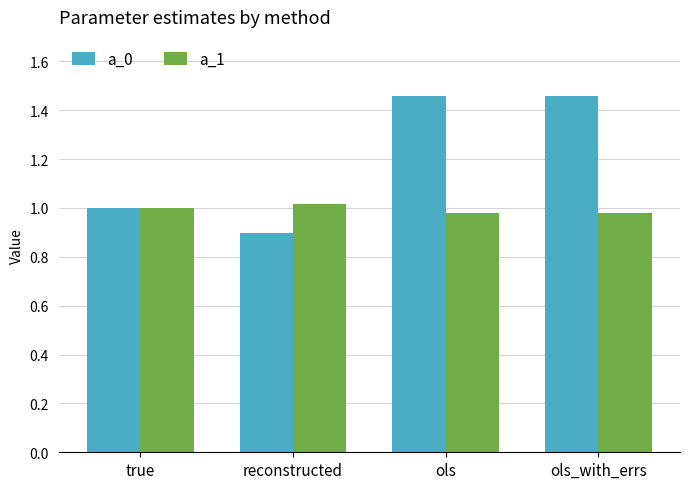

Rank the series by their maximum value, from highest to lowest.

a_0, a_1